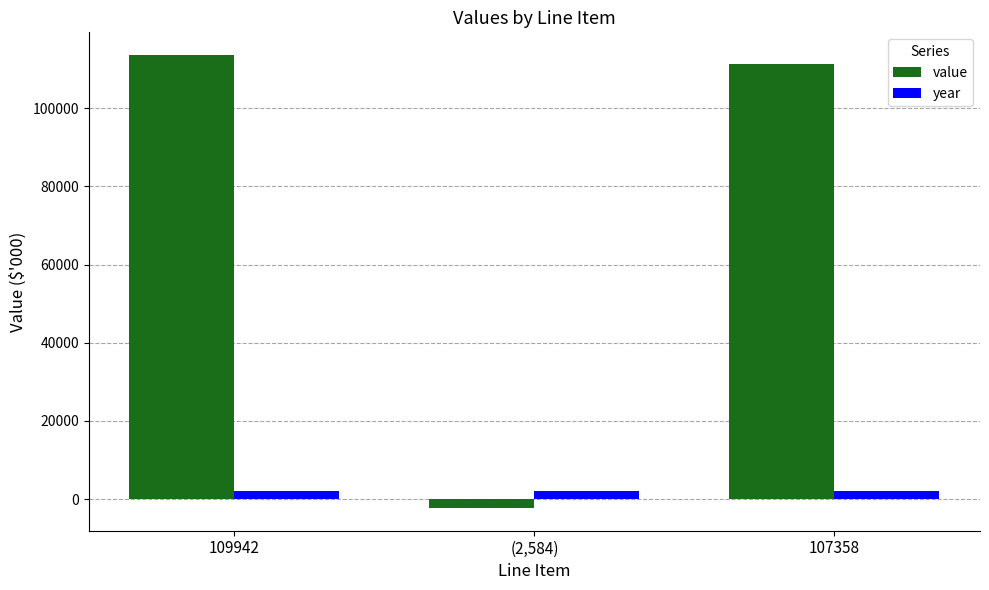

What is the lowest value of the year series?

2021